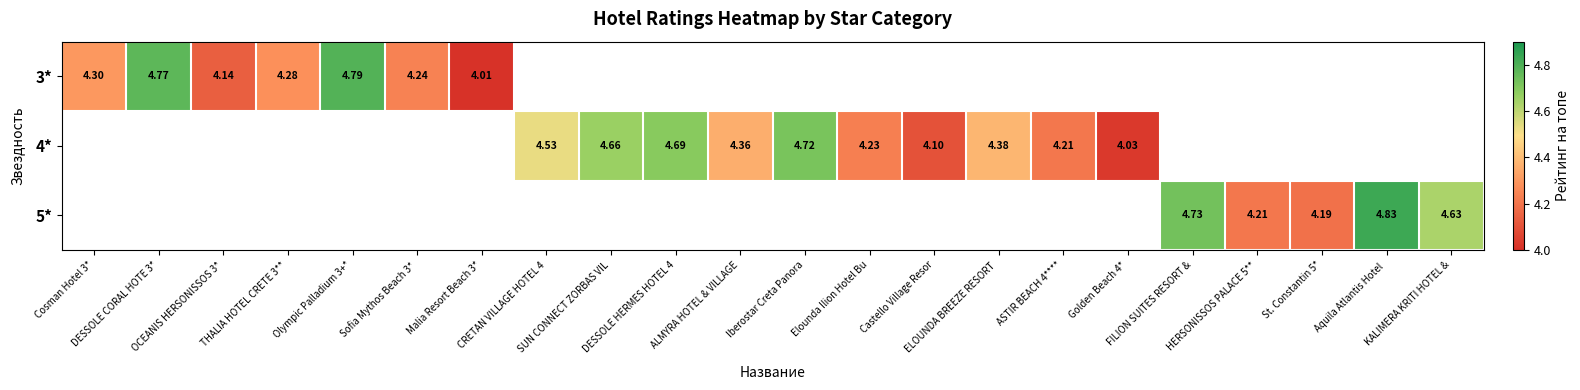

List the series in order of their overall mean, lowest first.

3*, 4*, 5*